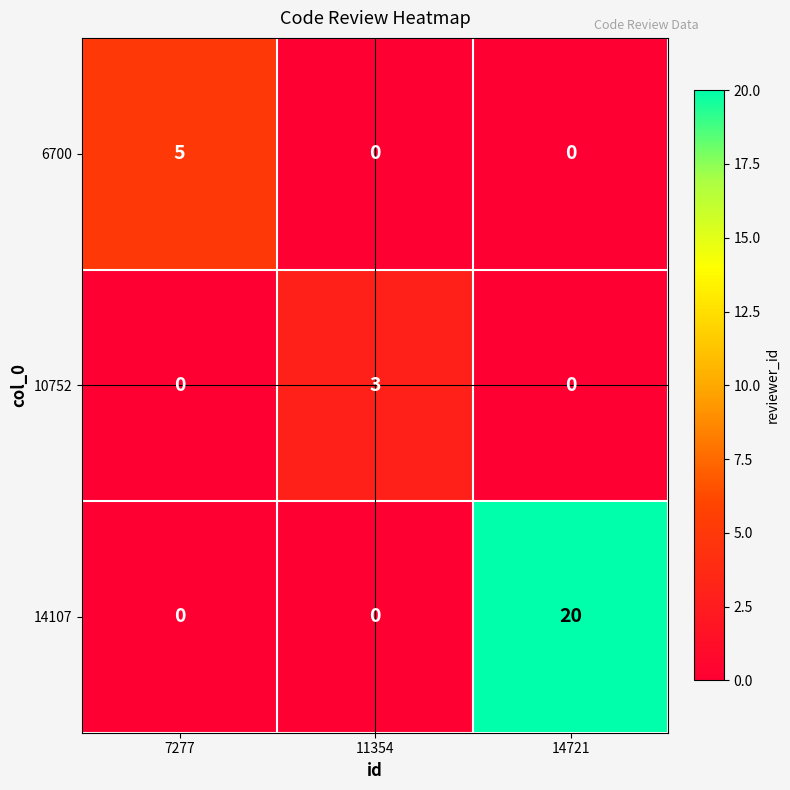

Rank the series by their maximum value, from highest to lowest.

14107, 6700, 10752